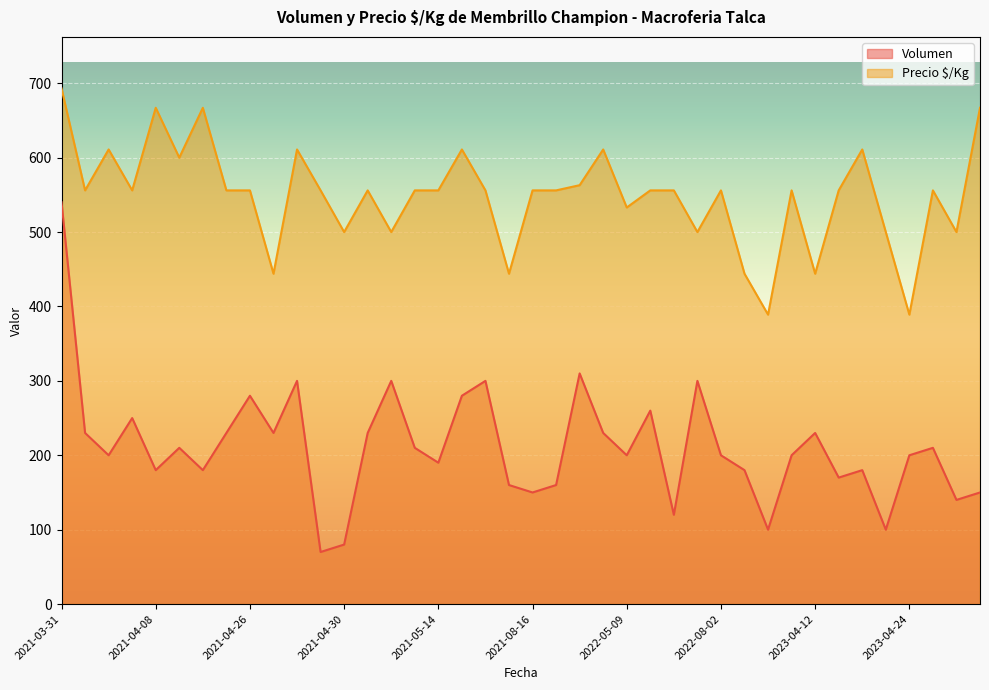

True or false: Volumen and Precio $/Kg cross at least once.

False